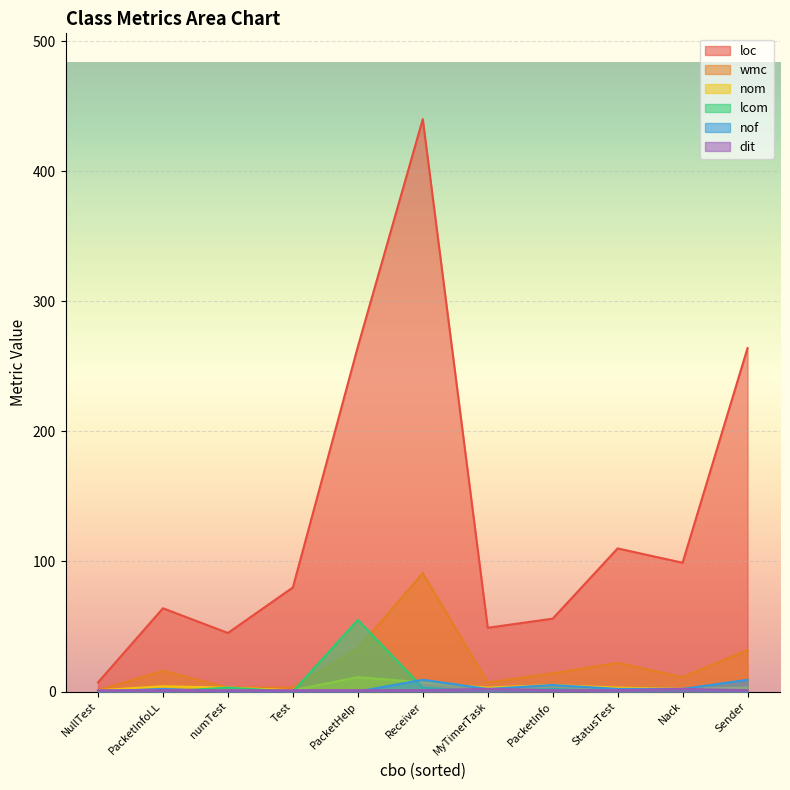

True or false: nof has more than 1 interior local peaks.

True